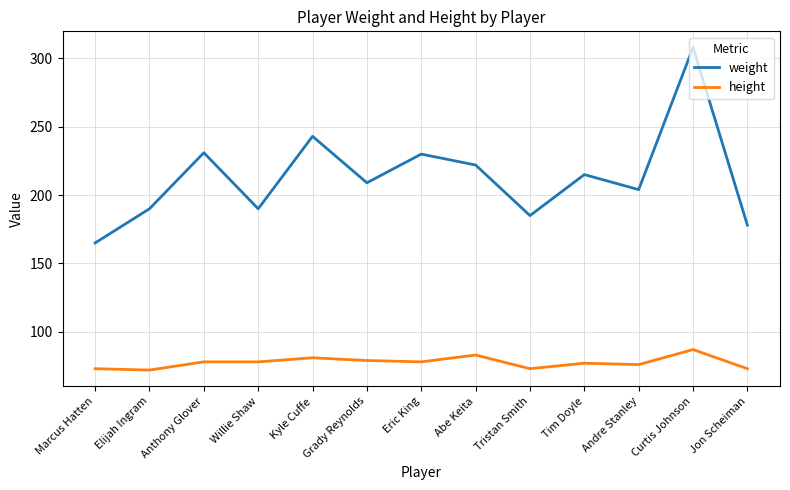

What is the maximum value shown in the chart?

308